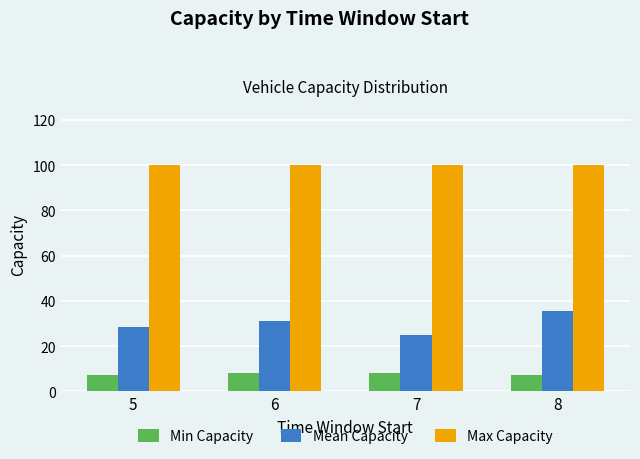

What is the lowest value of the Min Capacity series?

7.0